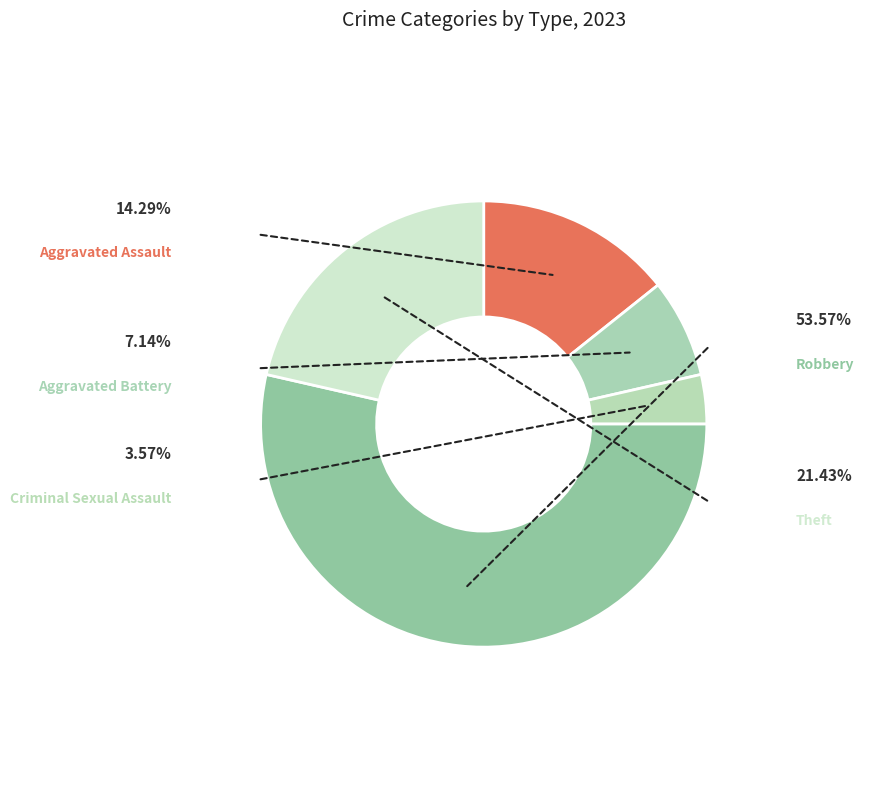

True or false: Robbery accounts for 54% of the total.

True